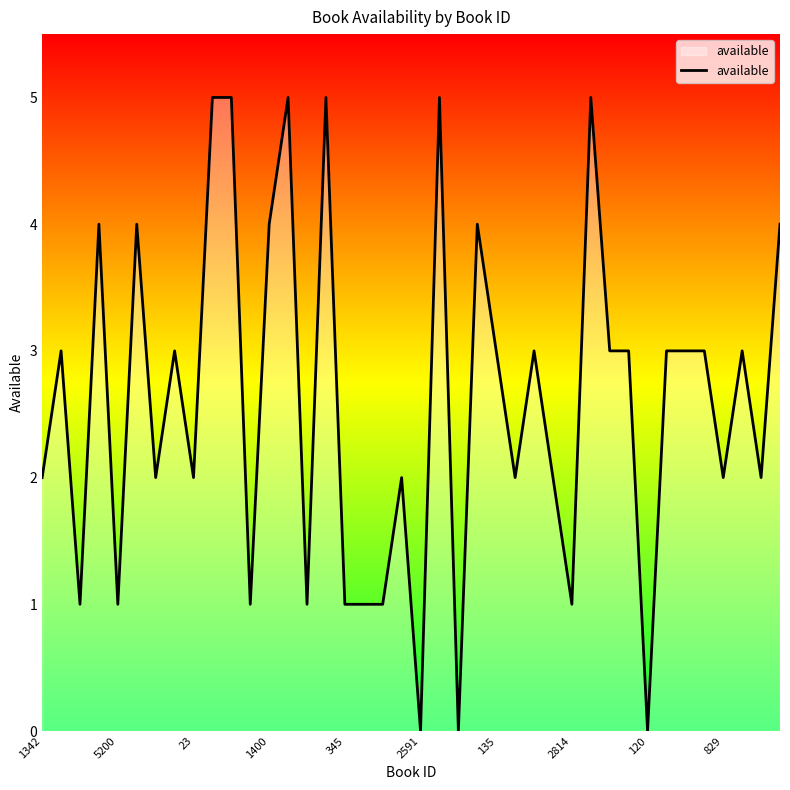

How many values are below 3?

19